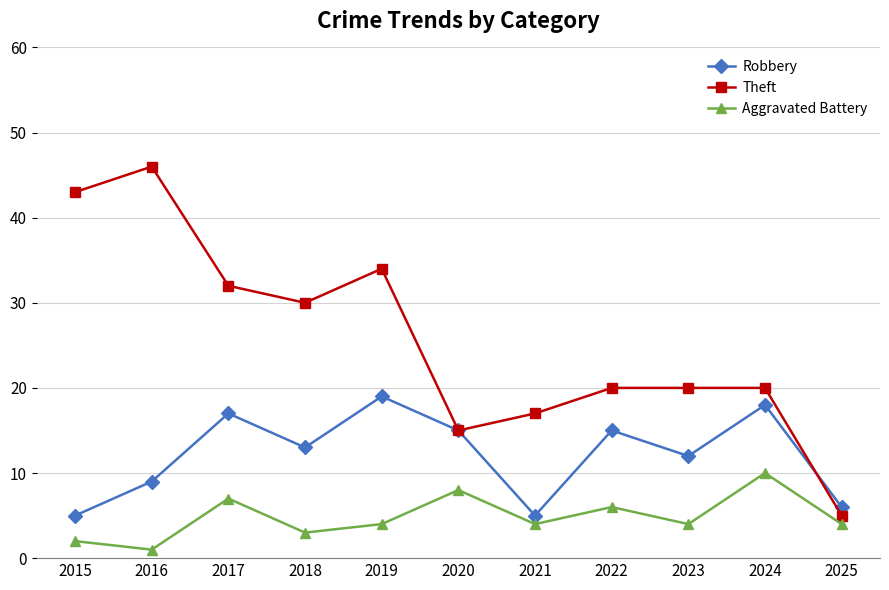

What is the difference between the highest and lowest values at 2024?

10